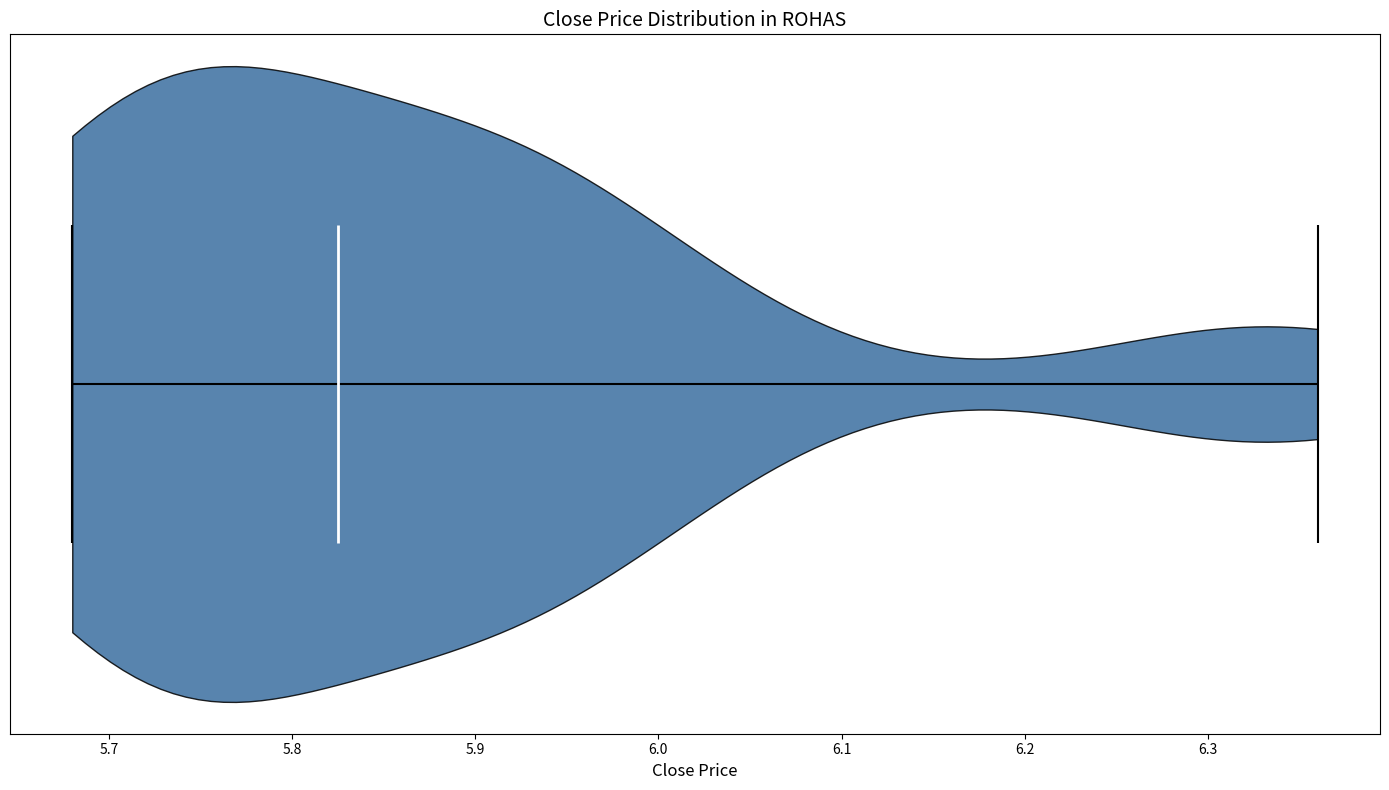

Read this violin plot against the x-axis: where its median line is, and the lowest and highest points the violin reaches. The values are not printed on the chart, so give them approximately, as read against the axis.

median line 5.83, lowest point 5.68, highest point 6.36